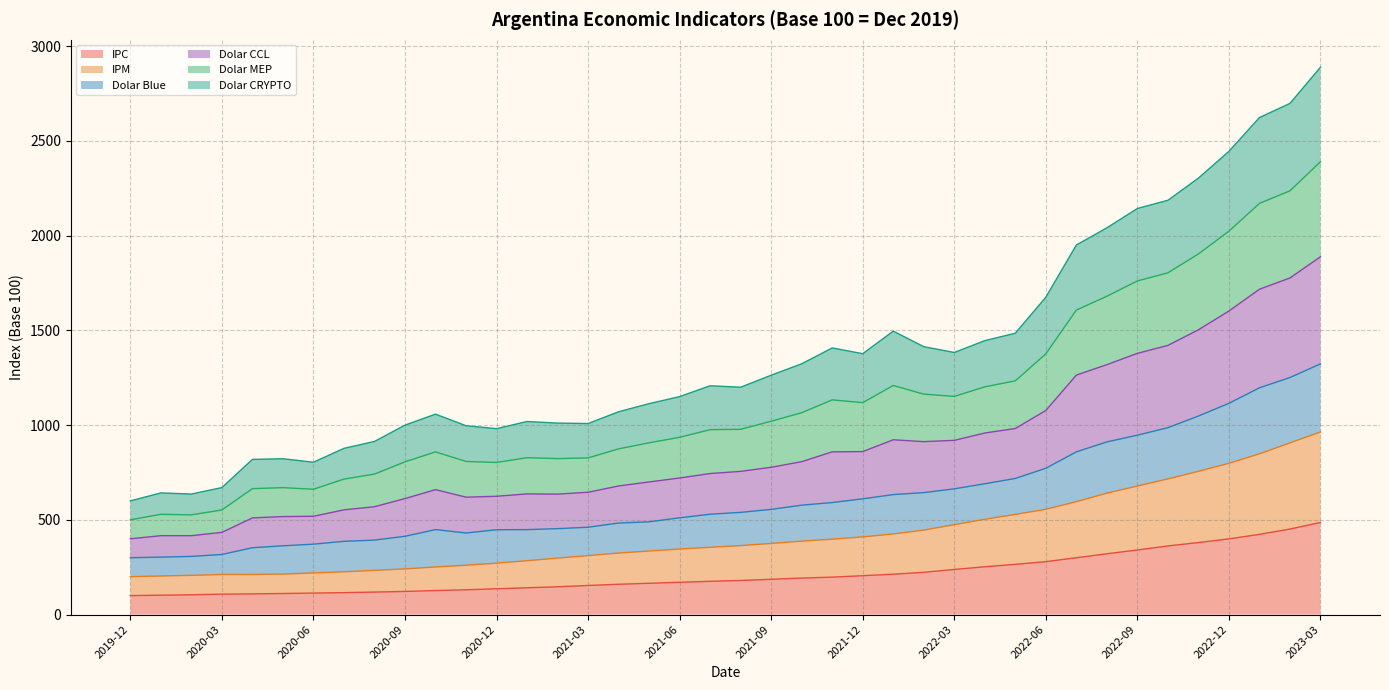

True or false: IPC has more than 1 interior local peaks.

False